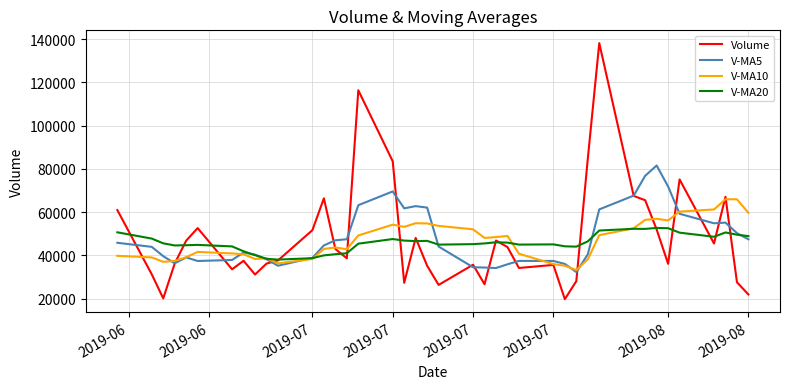

How many lines are shown in the chart?

4